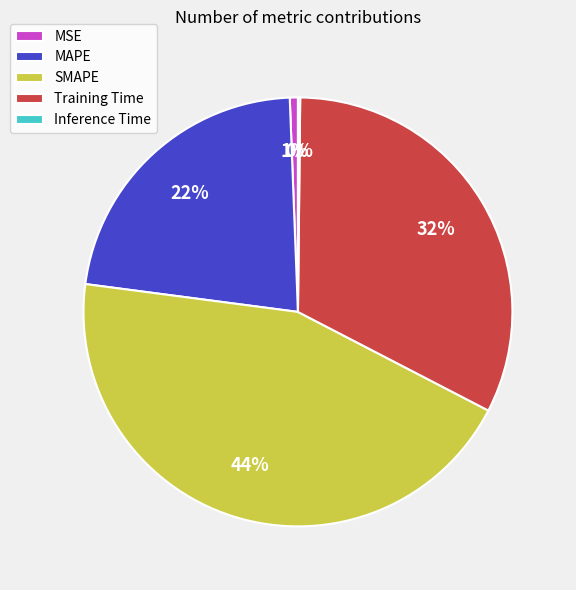

Is there a majority slice in this chart?

No